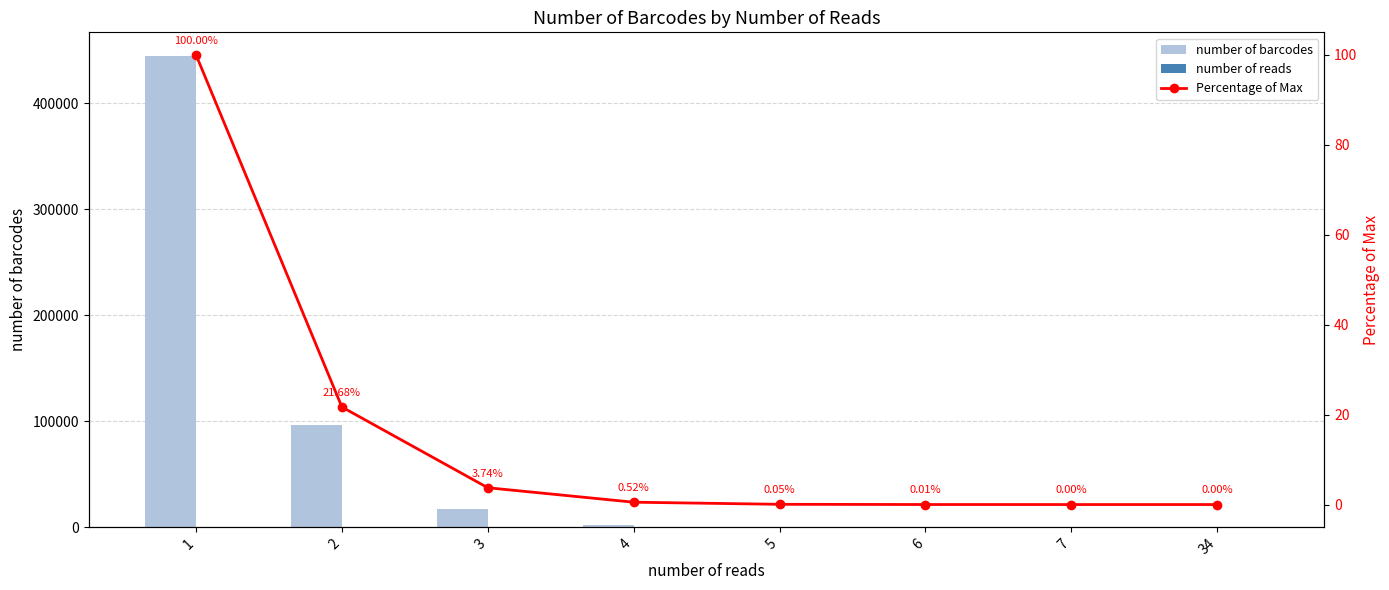

What are all the series names shown in the legend?

number of barcodes, number of reads, Percentage of Max